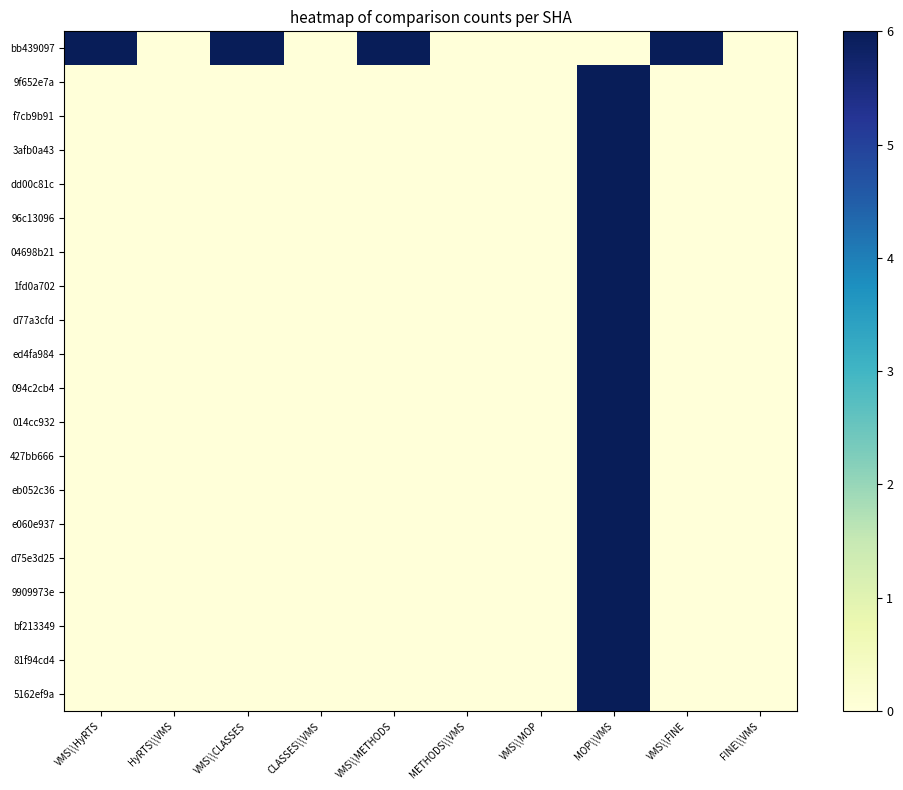

Between VMS\\FINE and HyRTS\\VMS, which is larger?

VMS\\FINE